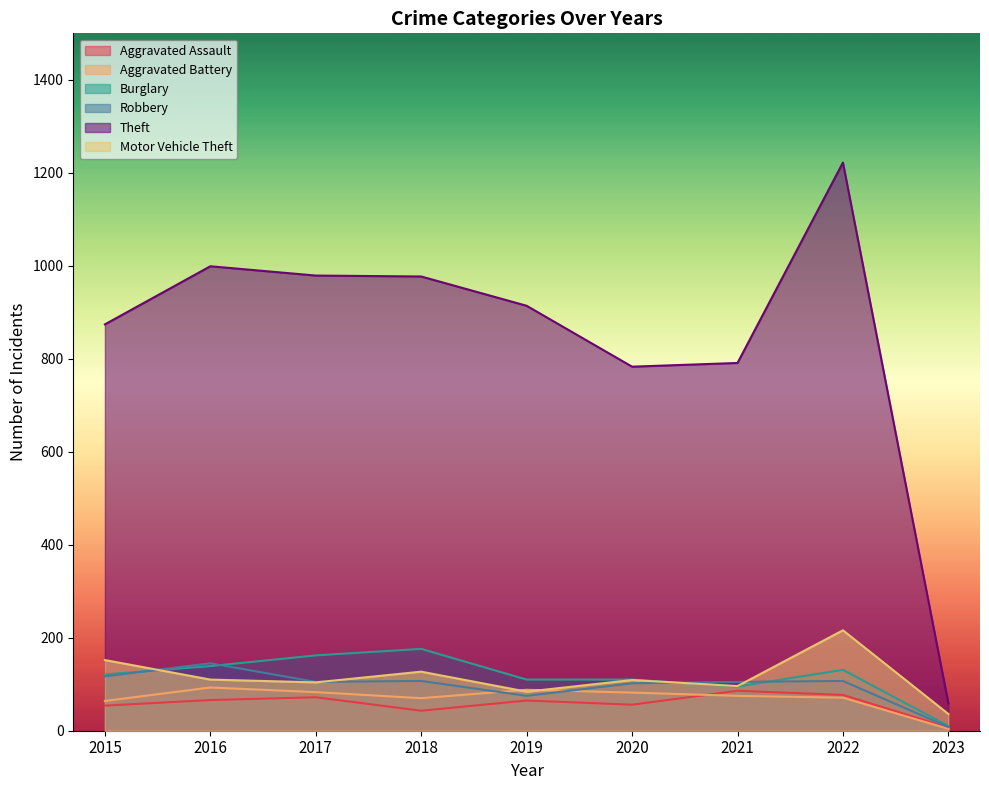

Rank the series by their maximum value, from lowest to highest.

Aggravated Assault, Aggravated Battery, Robbery, Burglary, Motor Vehicle Theft, Theft